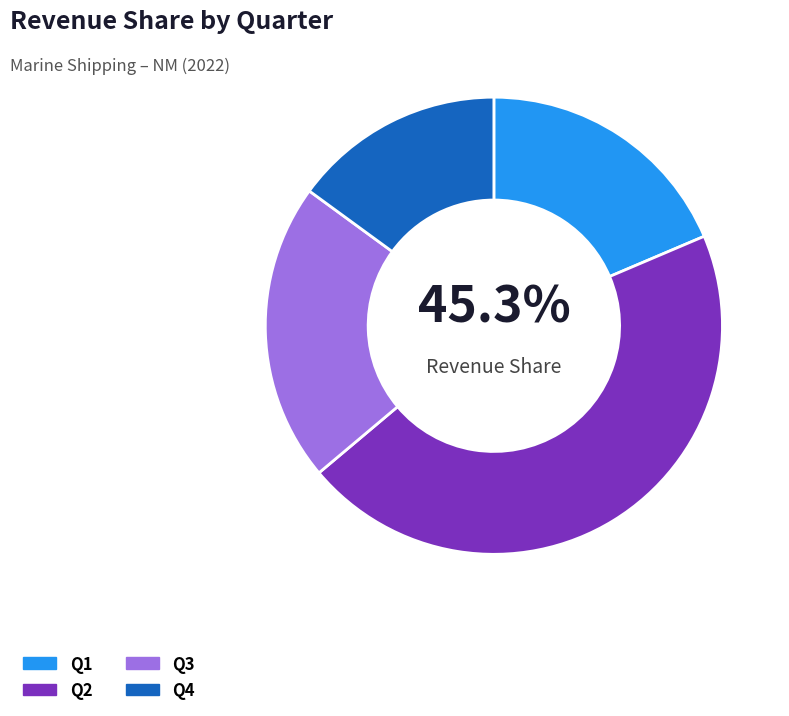

Is the sum of Q4 and Q2 greater than half?

Yes